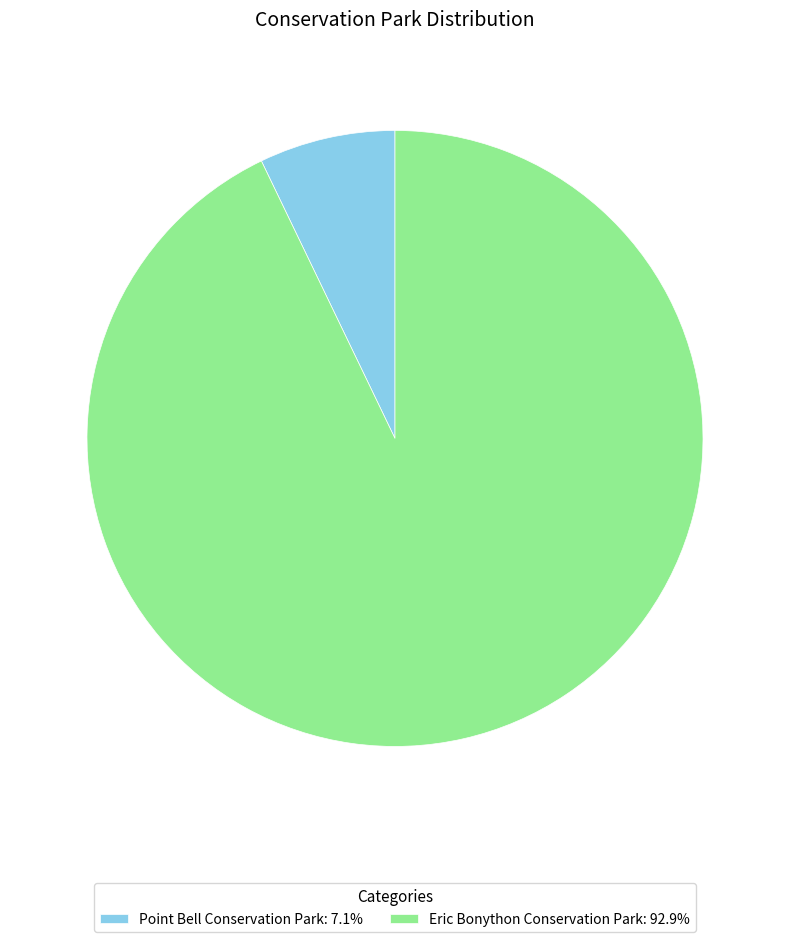

Which slice is the largest?

Eric Bonython Conservation Park